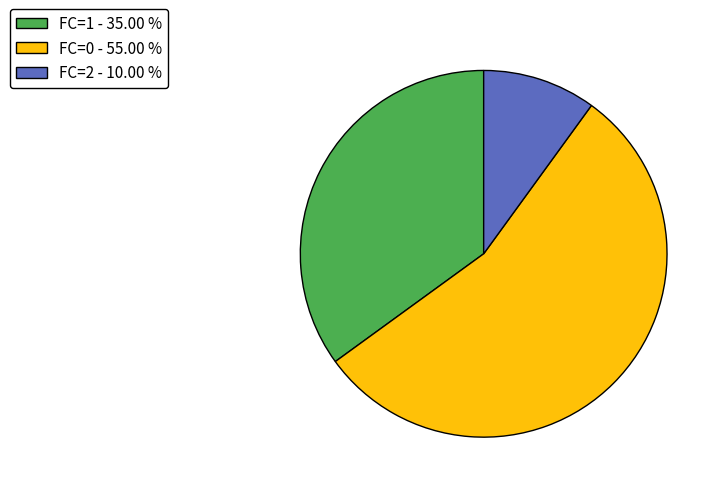

How many slices are in this pie chart?

3